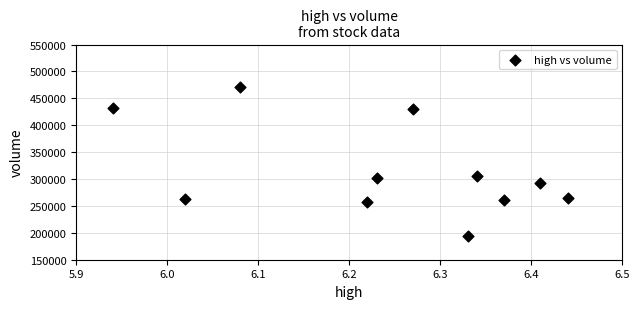

What Y value in the scatter plot is closest to 332421?

305722.2